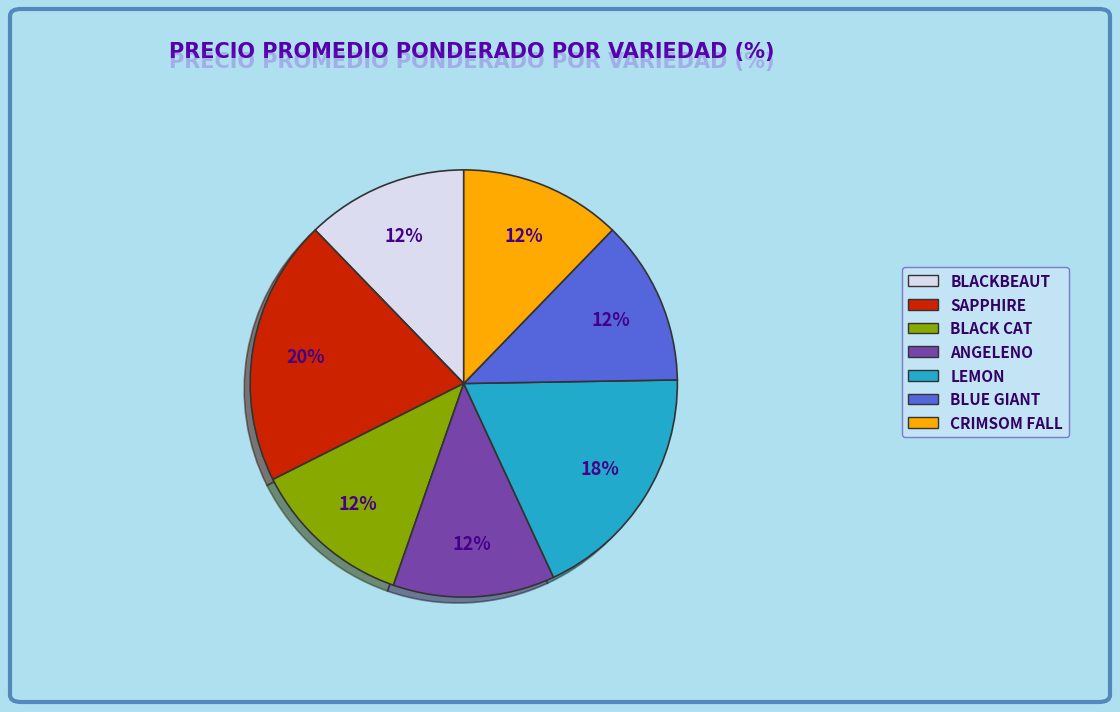

Combined, do LEMON and BLUE GIANT account for over 50%?

No